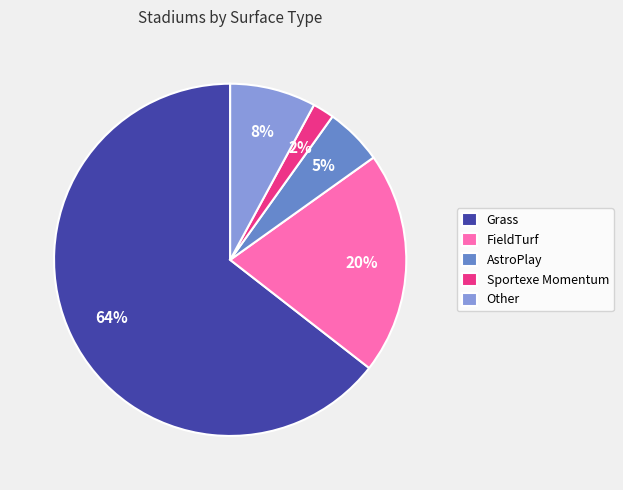

What is the smallest slice in the pie chart?

Sportexe Momentum